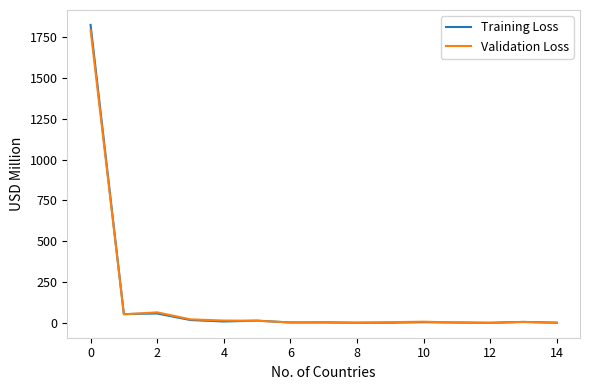

At how many categories does at least one series exceed 951?

1